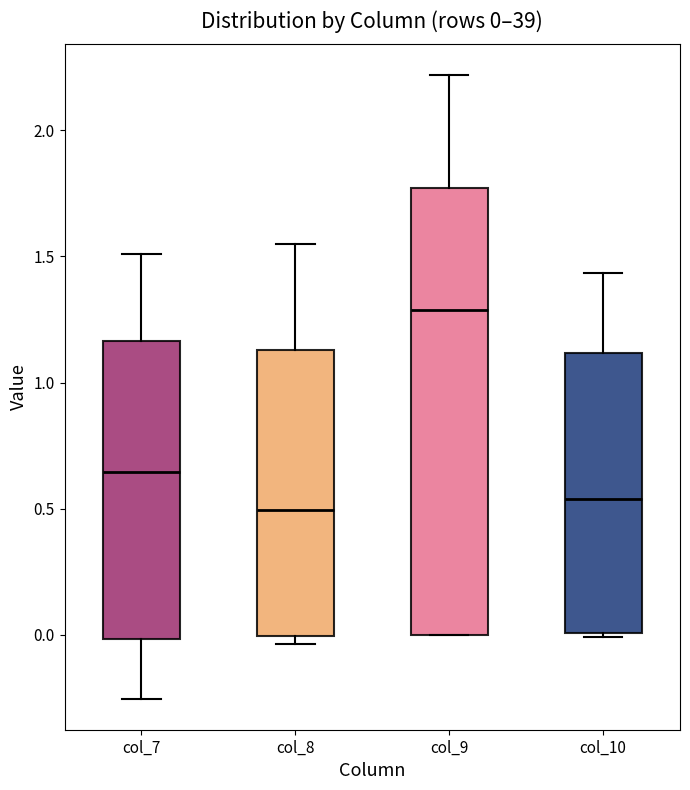

Comparing the boxes themselves (not the whiskers), which one is the tallest?

col_9